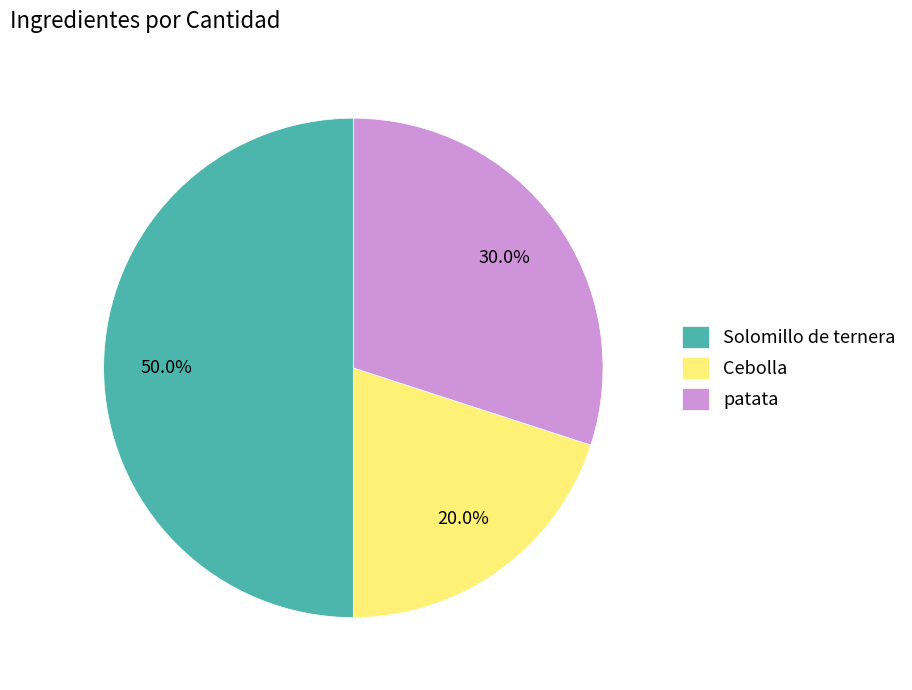

What percentage is NOT represented by Solomillo de ternera?

50.0%